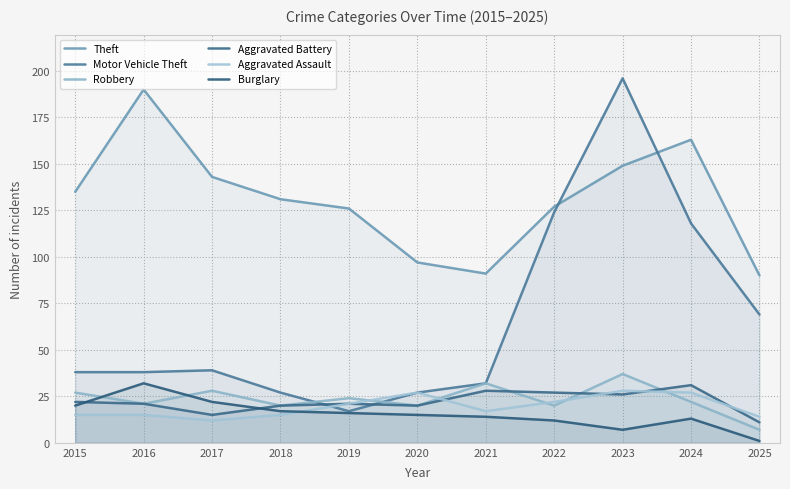

What value does the Theft series have at 2019?

126